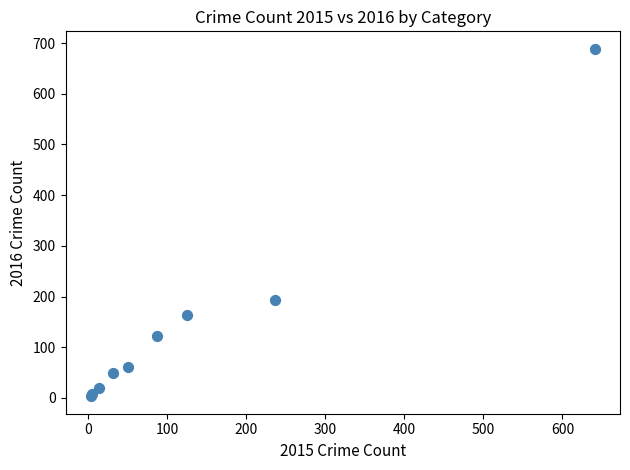

What Y value in the scatter plot is closest to 346?

194